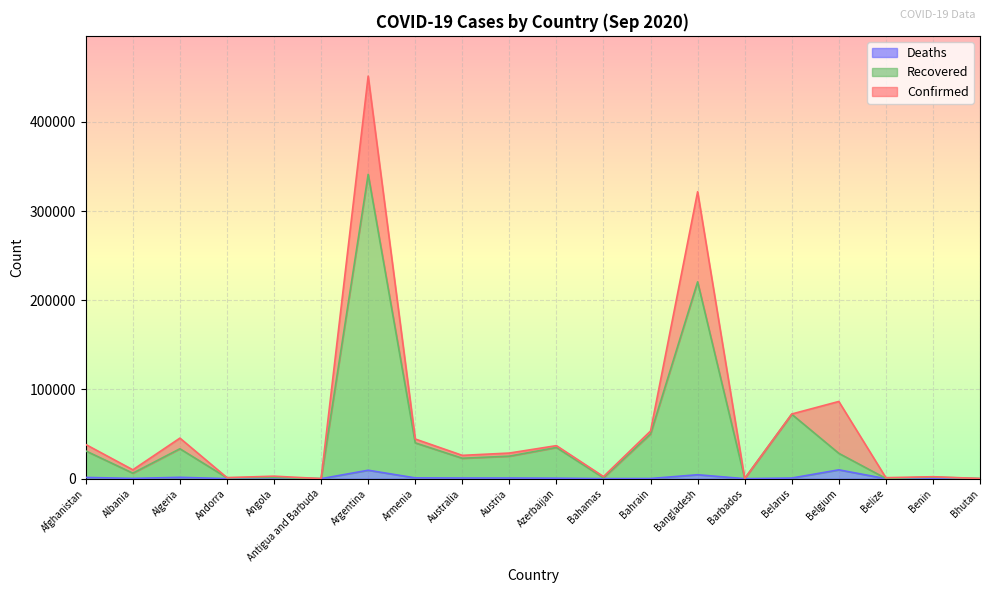

True or false: Recovered and Deaths cross at least once.

False